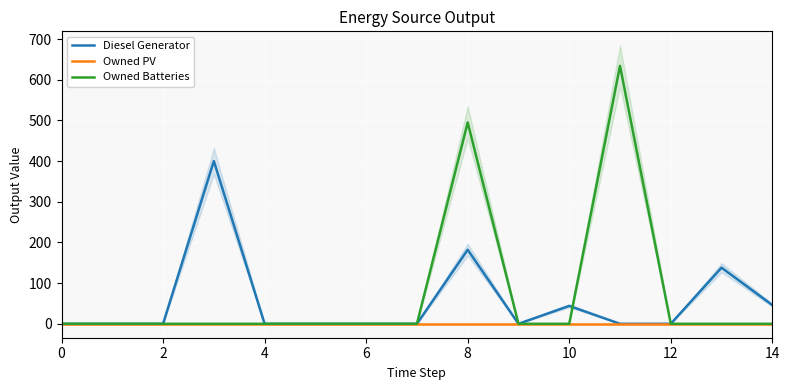

Is it true that Diesel Generator equals 44.0 at 10?

True